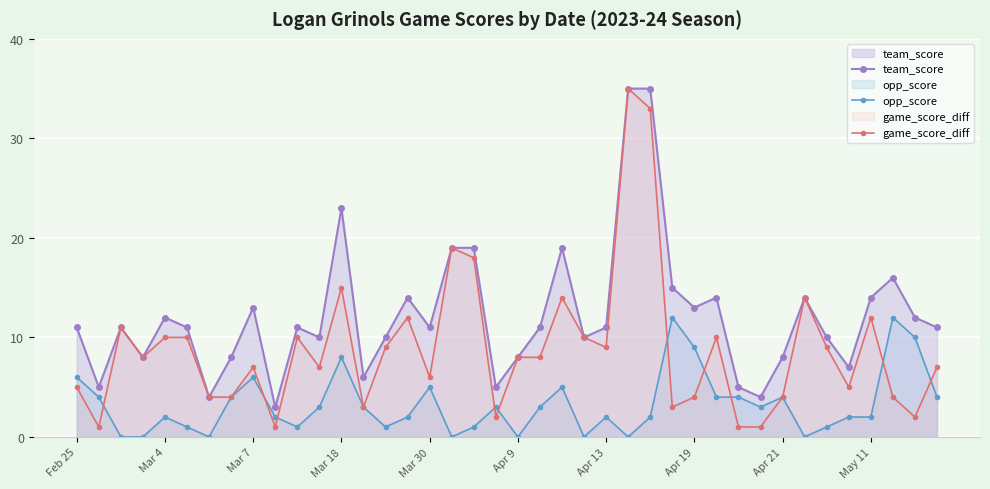

How many interior local valleys does the opp_score series have?

9